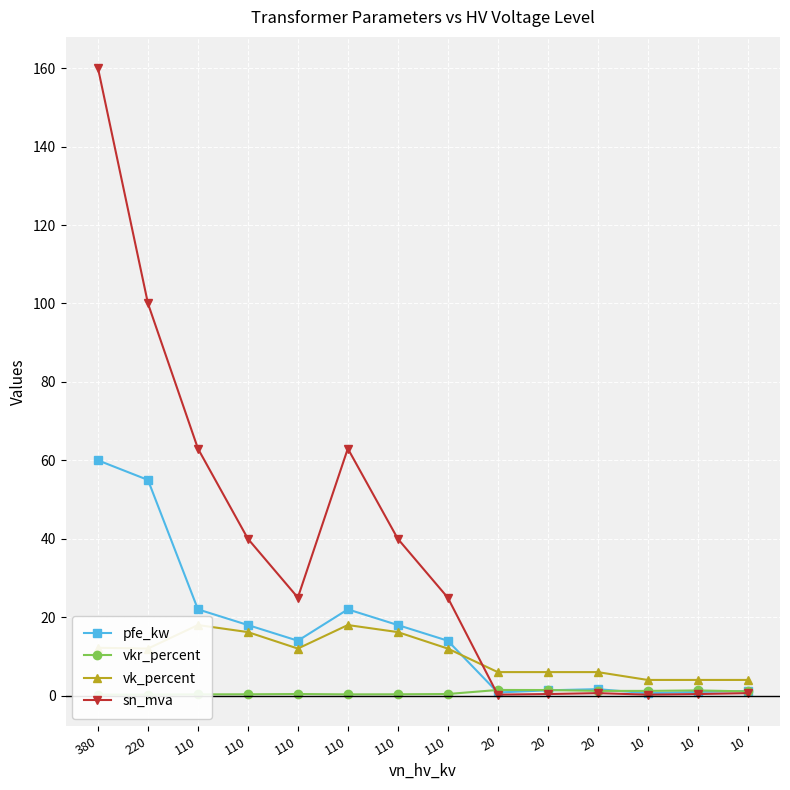

At which category does sn_mva reach its first local peak?

110